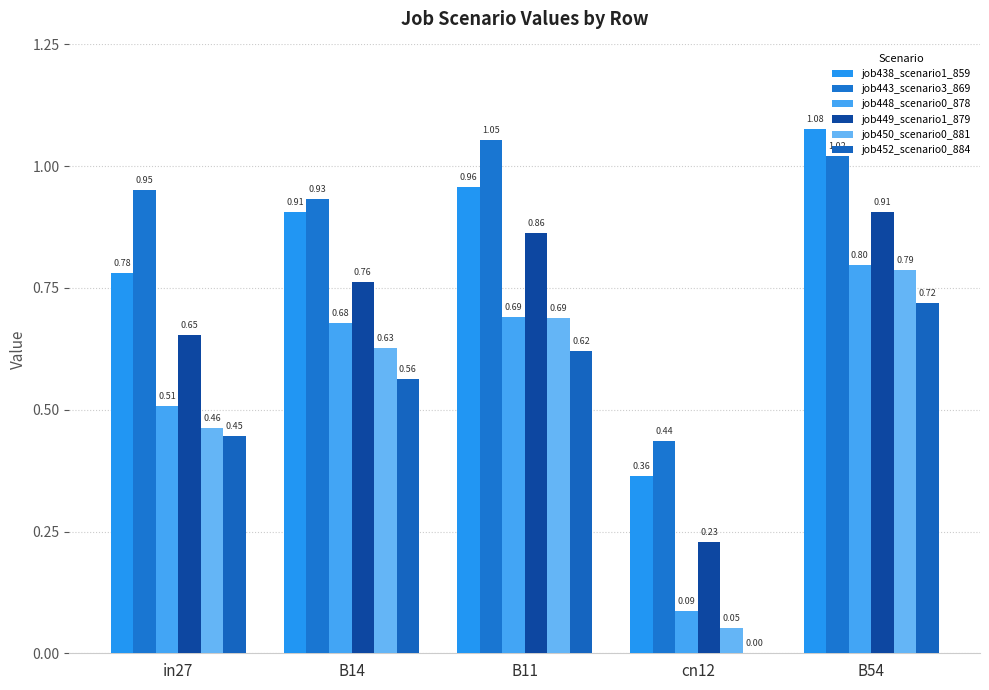

Which category has the highest value in the job438_scenario1_859 series?

B54